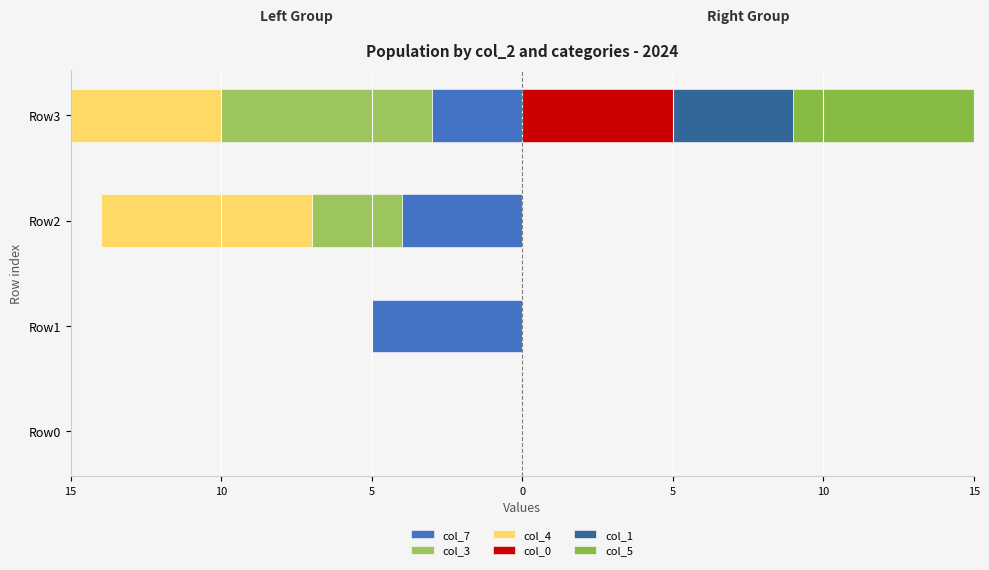

At Row3, list the series in order from smallest to largest.

col_3, col_4, col_7, col_1, col_0, col_5